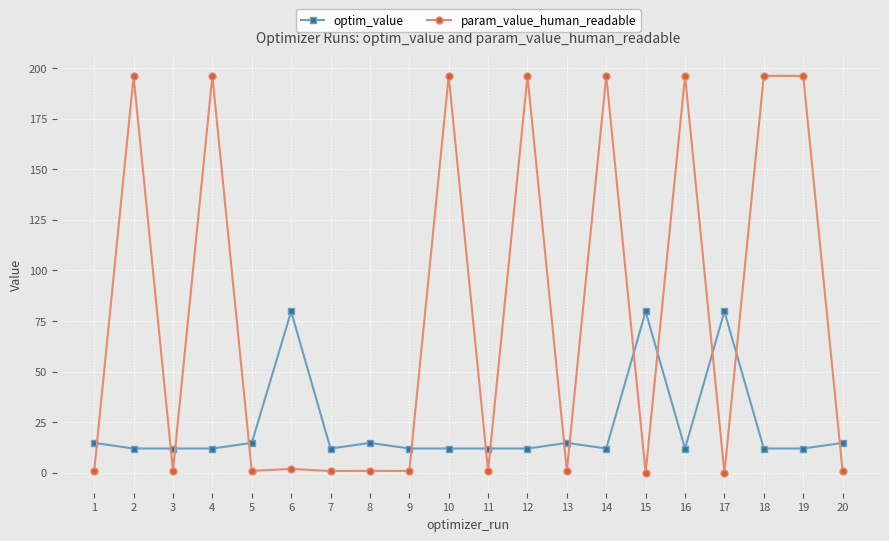

At which category does param_value_human_readable reach its first local valley?

3